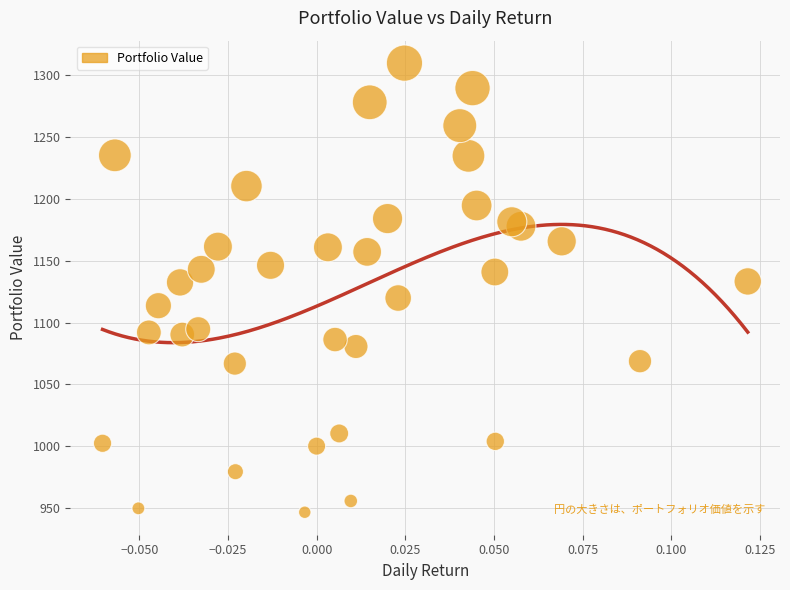

What is the range of Y values (max minus min)?

362.7